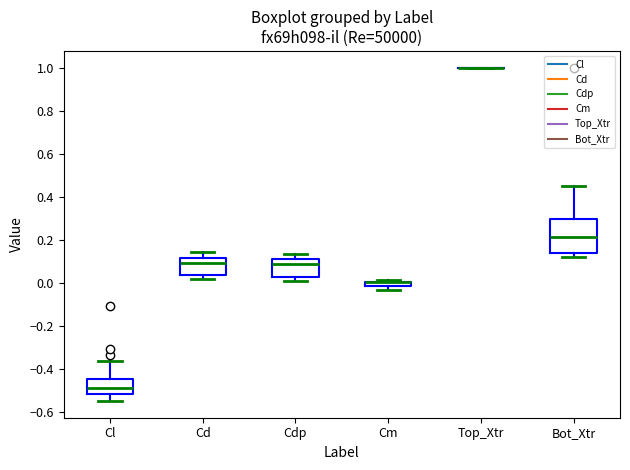

Which box is the tallest, from its lower edge to its upper edge?

Bot_Xtr